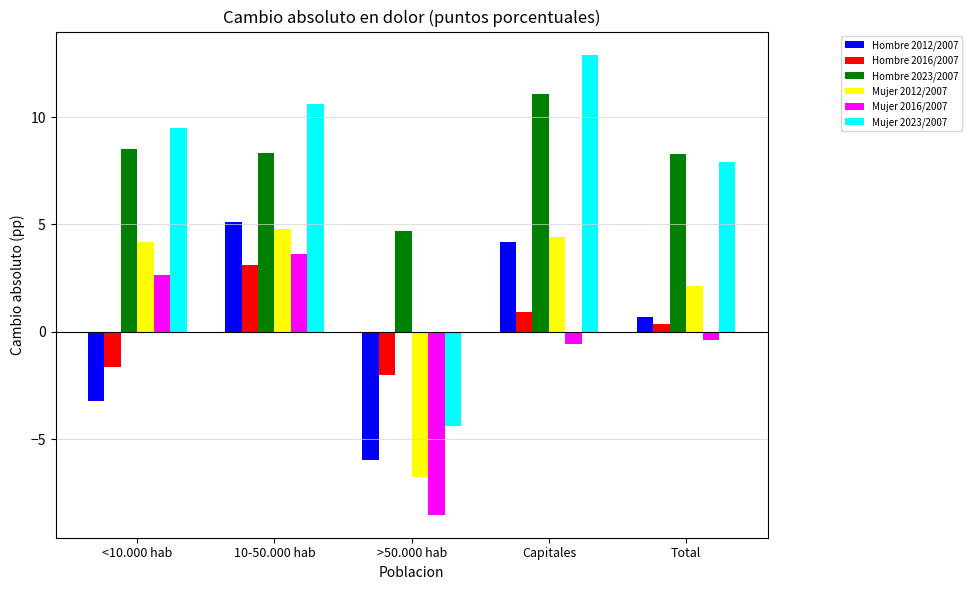

Reading left to right, what are all the values shown in this chart?

Hombre 2012/2007: <10.000 hab=-3.2	10-50.000 hab=5.1	>50.000 hab=-6.0	Capitales=4.2	Total=0.7
Hombre 2016/2007: <10.000 hab=-1.6	10-50.000 hab=3.1	>50.000 hab=-2.0	Capitales=0.9	Total=0.4
Hombre 2023/2007: <10.000 hab=8.5	10-50.000 hab=8.3	>50.000 hab=4.7	Capitales=11.1	Total=8.3
Mujer 2012/2007: <10.000 hab=4.2	10-50.000 hab=4.8	>50.000 hab=-6.8	Capitales=4.4	Total=2.1
Mujer 2016/2007: <10.000 hab=2.7	10-50.000 hab=3.6	>50.000 hab=-8.5	Capitales=-0.6	Total=-0.4
Mujer 2023/2007: <10.000 hab=9.5	10-50.000 hab=10.6	>50.000 hab=-4.4	Capitales=12.9	Total=7.9